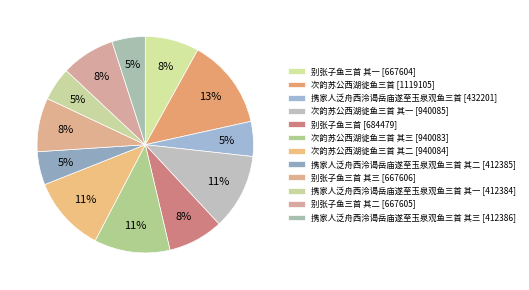

How many segments does this pie chart have?

12